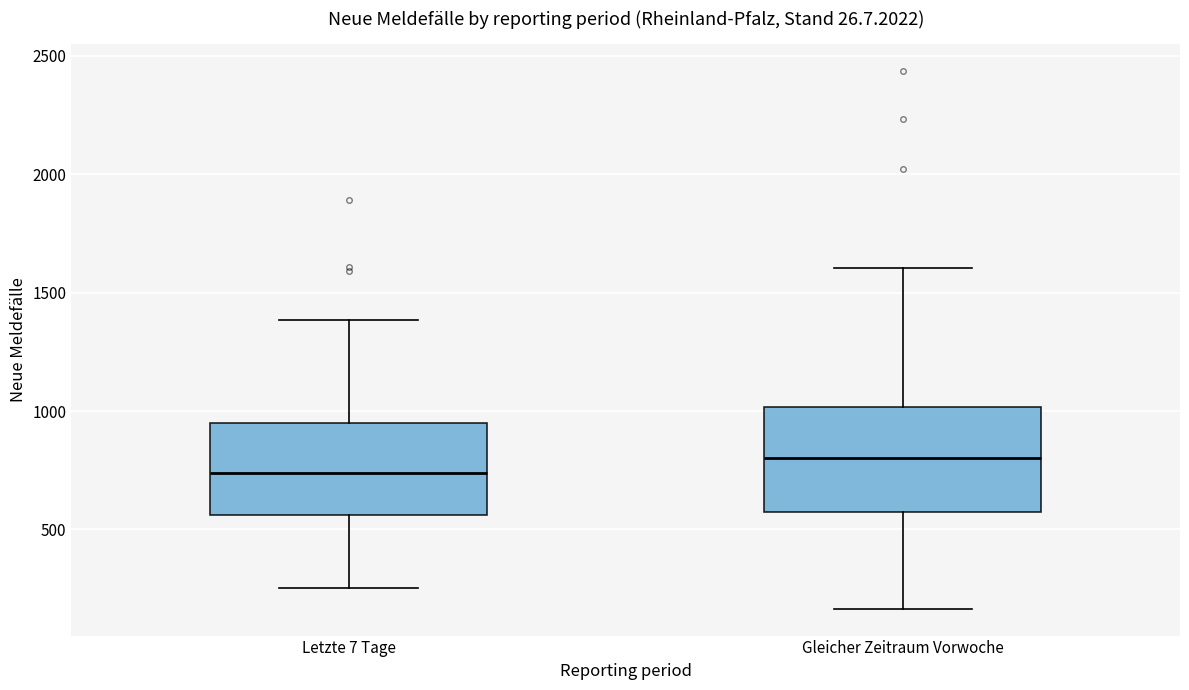

Which box has the lowest median line?

Letzte 7 Tage